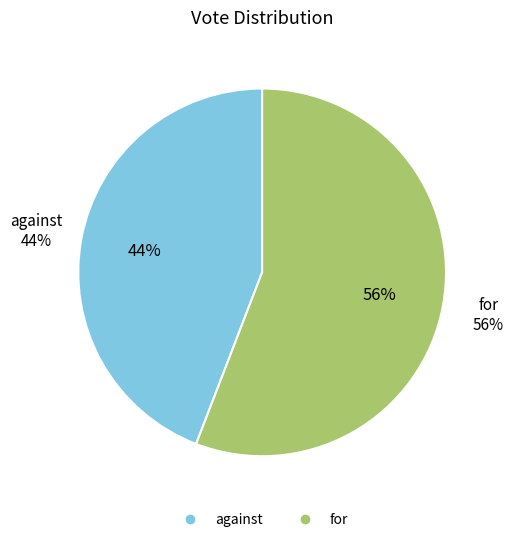

Is there any slice that represents more than half of the pie?

Yes